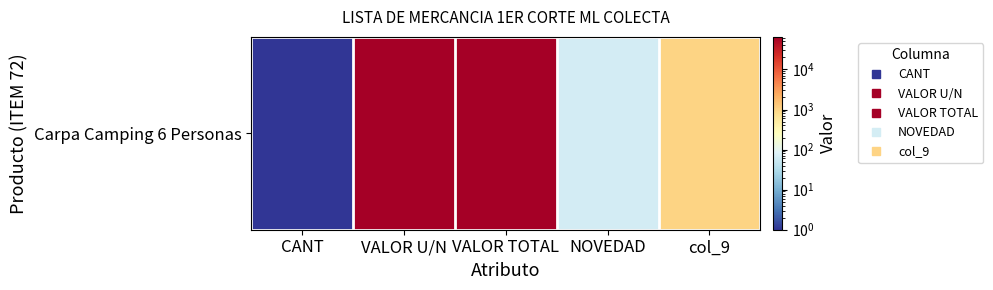

Which category has the lowest value across all series?

CANT